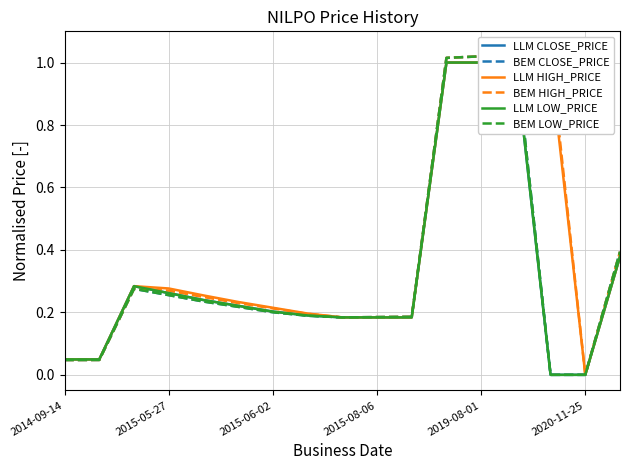

The LLM LOW_PRICE series shows 0.2 at 16. True or false?

False